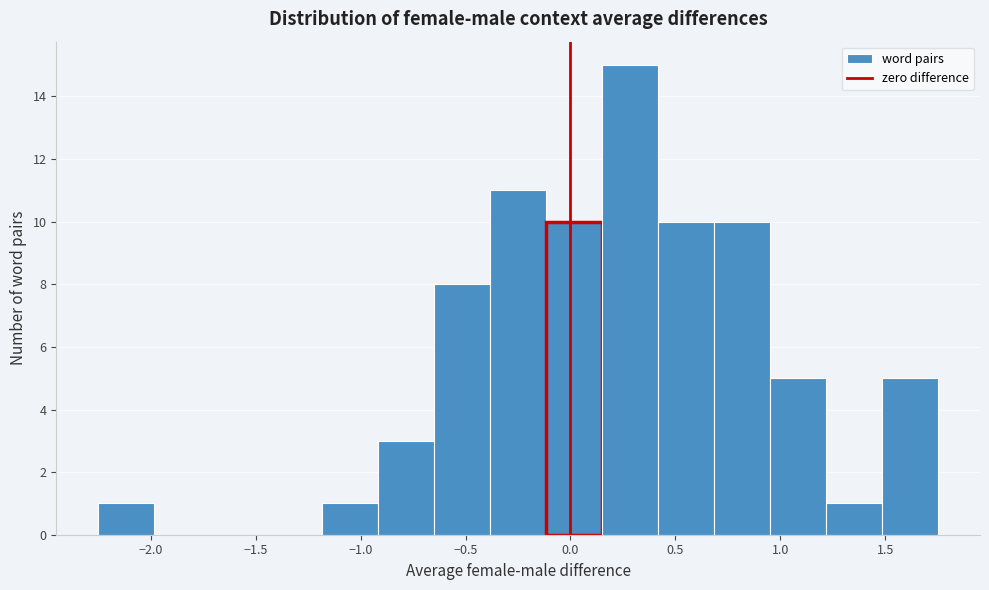

Reading left to right, transcribe this chart: for each bar, give the range it covers on the x-axis and its height. Neither the bar edges nor the heights are printed on the chart, so give them approximately, as read against the axes.

-2.25 to -2.00: 1
-2.00 to -1.70: 0
-1.70 to -1.45: 0
-1.45 to -1.20: 0
-1.20 to -0.90: 1
-0.90 to -0.65: 3
-0.65 to -0.40: 8
-0.40 to -0.10: 11
-0.10 to 0.15: 10
0.15 to 0.40: 15
0.40 to 0.70: 10
0.70 to 0.95: 10
0.95 to 1.20: 5
1.20 to 1.50: 1
1.50 to 1.75: 5